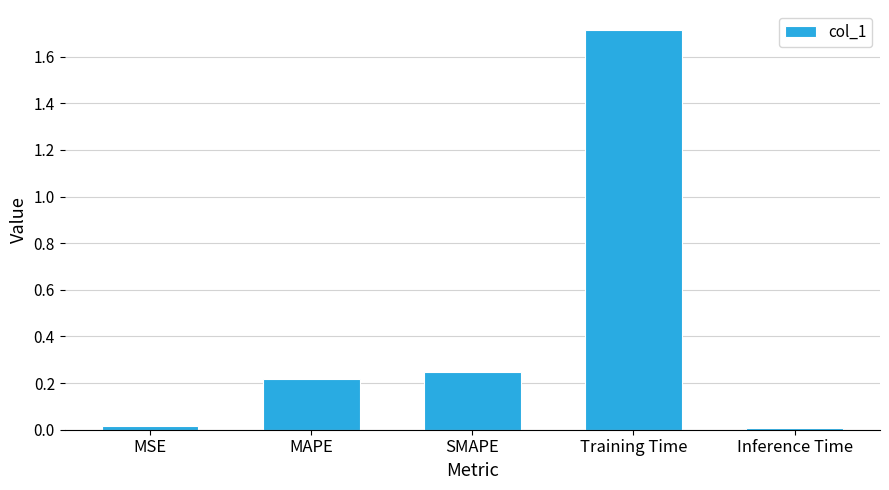

Is it true that the value at Training Time is 0.7?

False